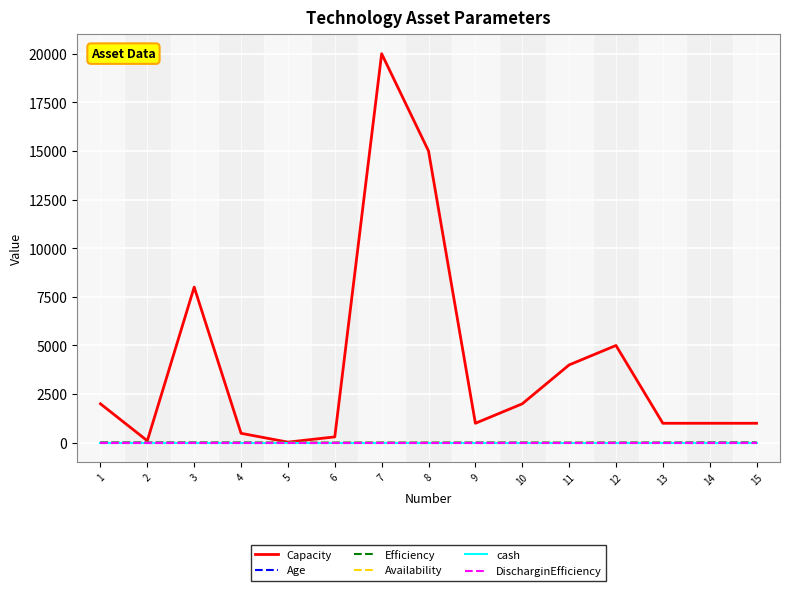

True or false: Capacity and Age cross at least once.

False